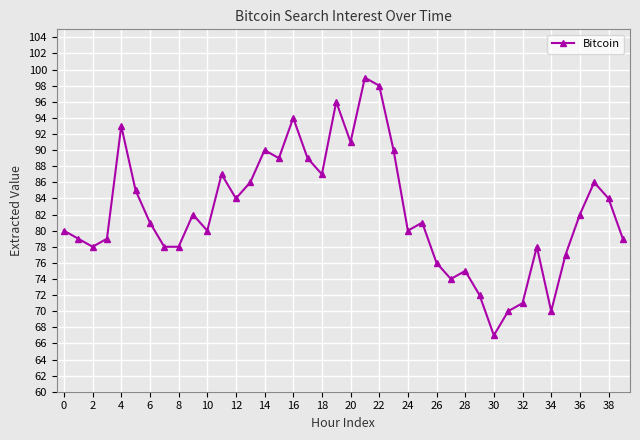

What is the value of the 40th point from the left?

79